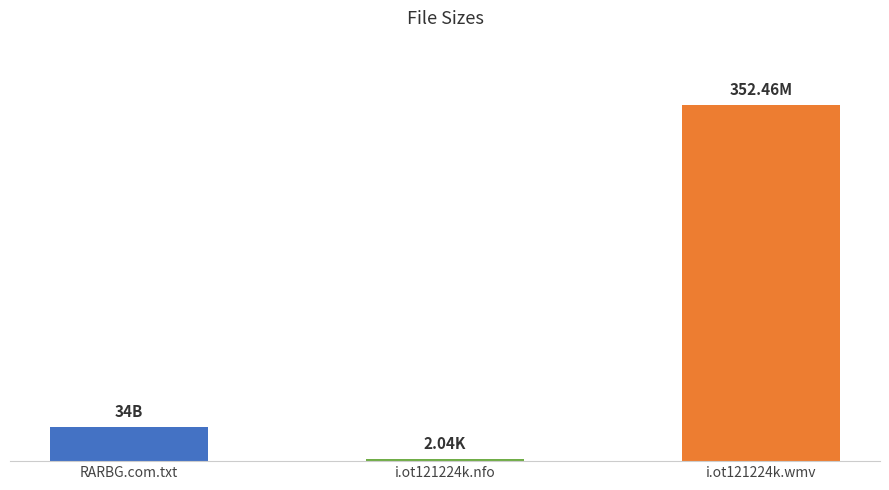

Reading left to right, list all the values displayed in this chart.

34.0	2.0	352.5